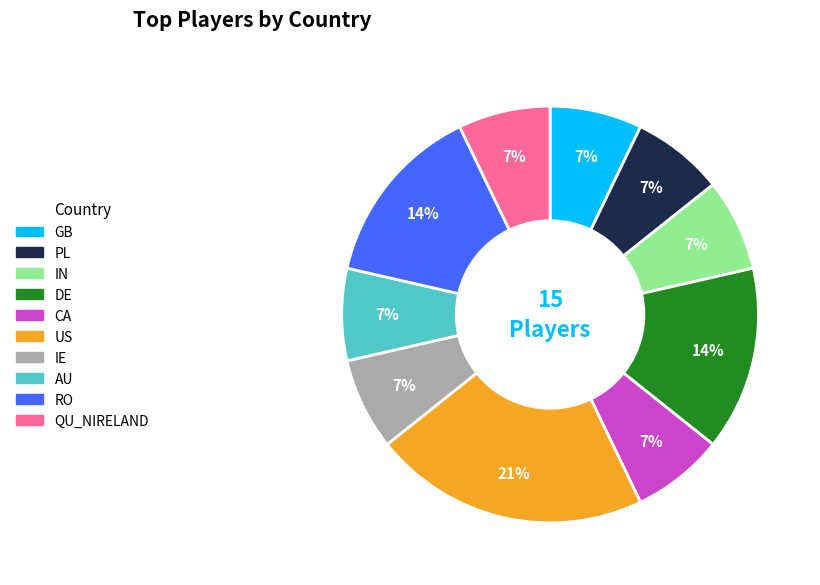

To the nearest percent, what percentage of the pie is DE?

14%